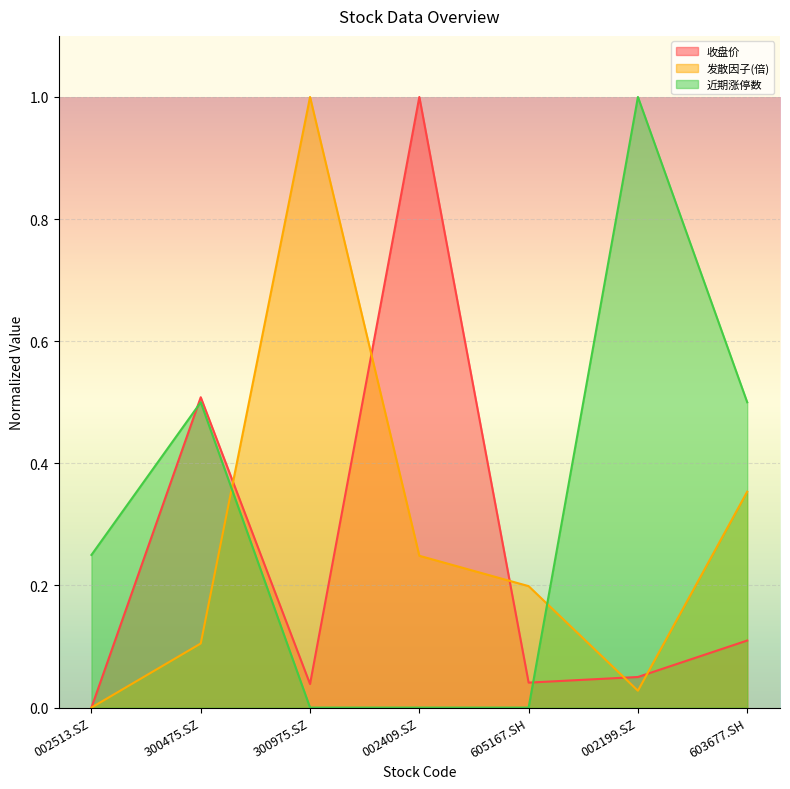

What is the difference between the second highest and minimum values in the 近期涨停数 series?

0.5